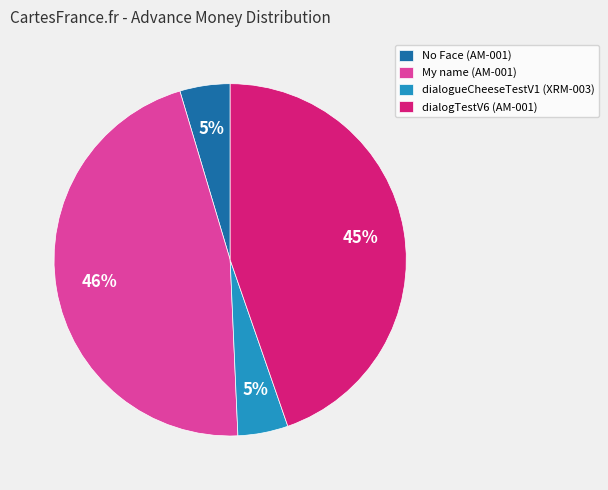

Is it true that My name (AM-001) is 59% of the pie?

False